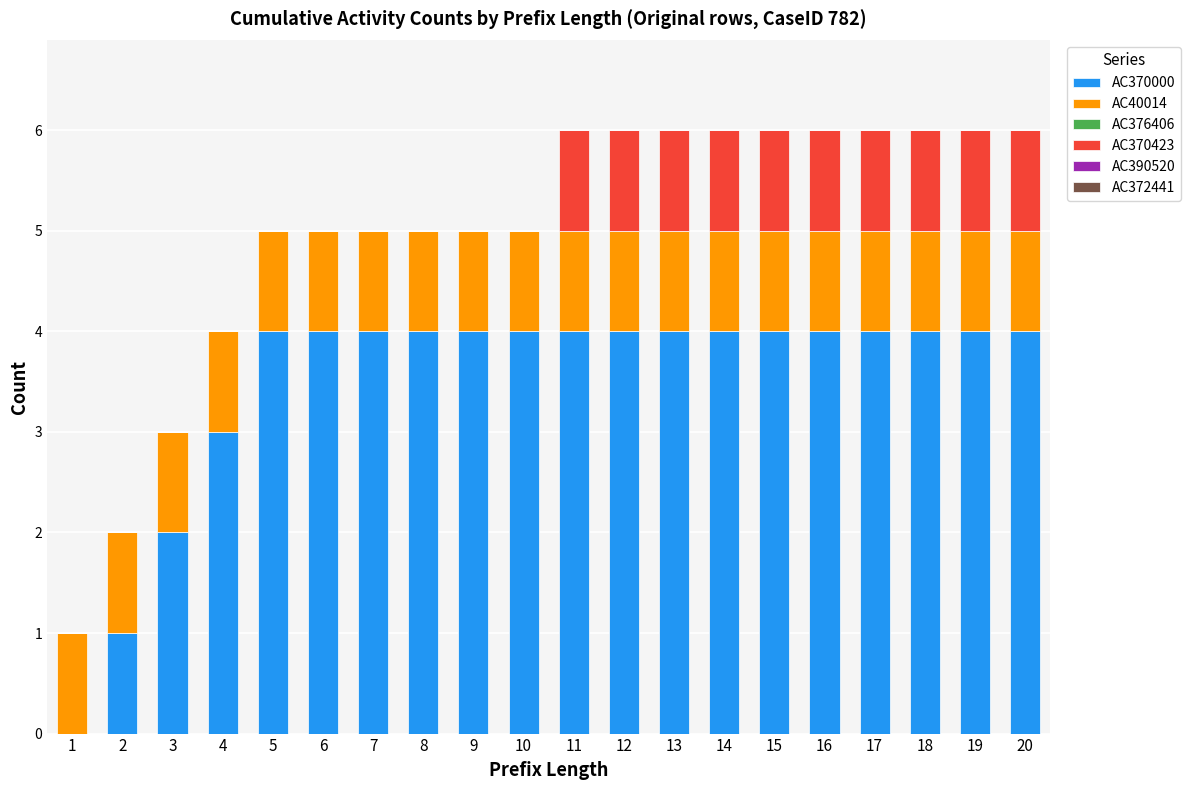

Are the bars grouped side by side (vs. stacked)?

No